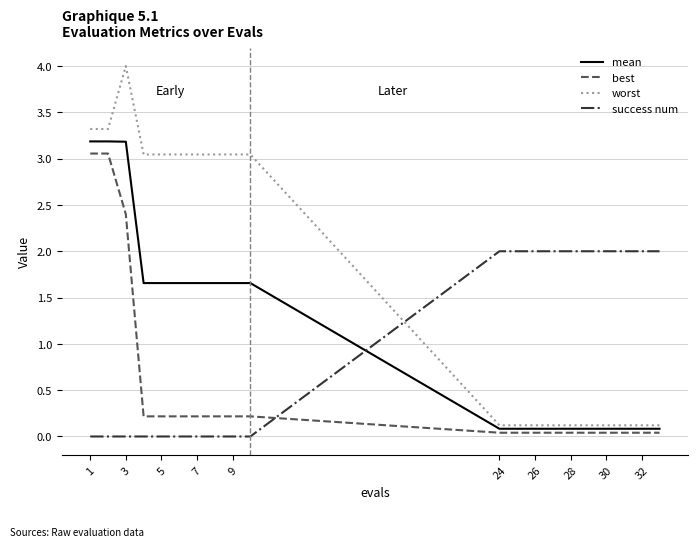

Which series has the widest spread of values?

worst